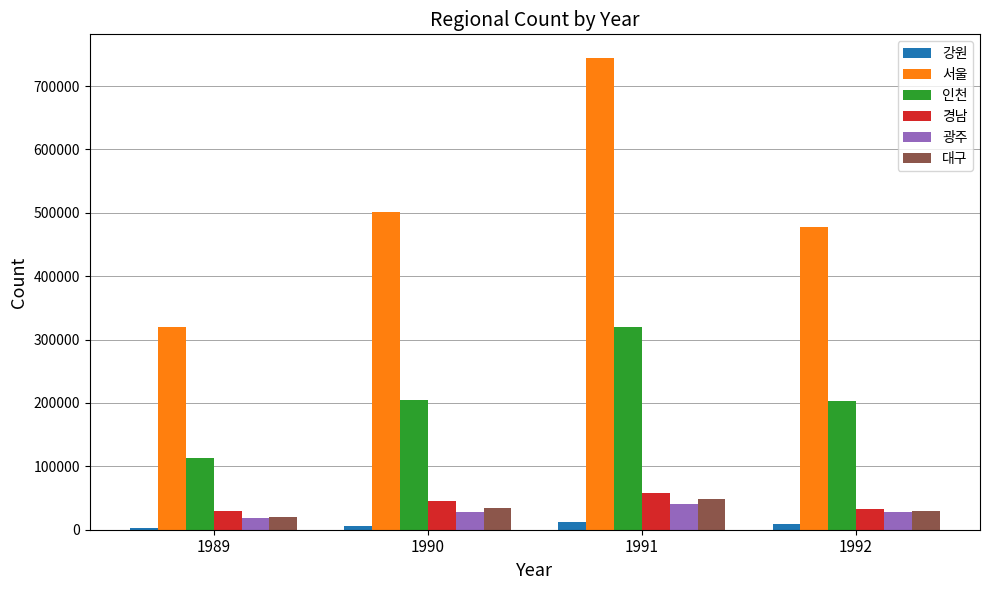

What value does the 대구 series have at 1992, to the nearest 50?

30200